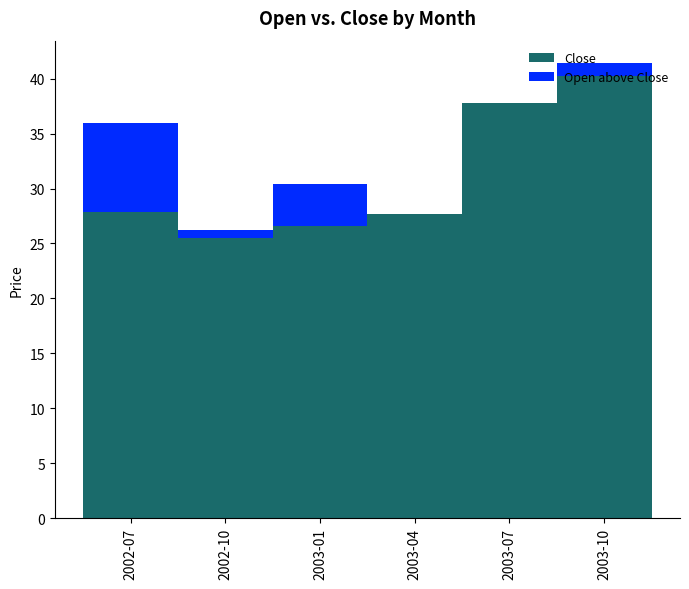

At which label does Close reach its peak?

2003-10